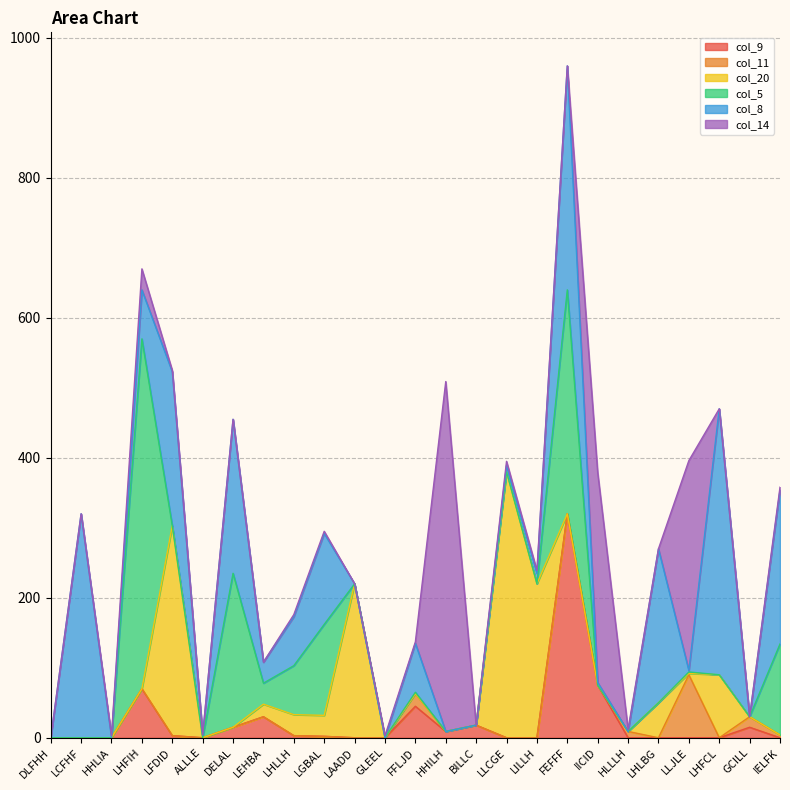

What are all the series names shown in the legend?

col_9, col_11, col_20, col_5, col_8, col_14